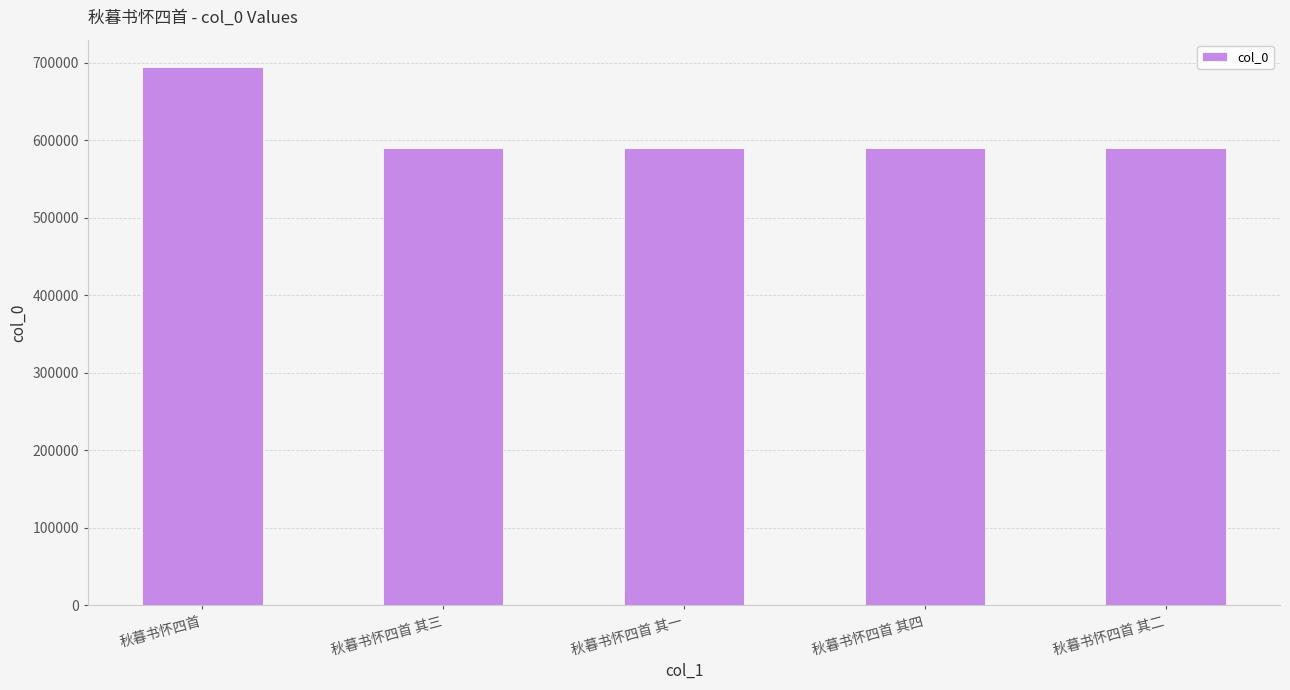

Approximately how many times larger is the value at 秋暮书怀四首 compared to 秋暮书怀四首 其二?

1.2